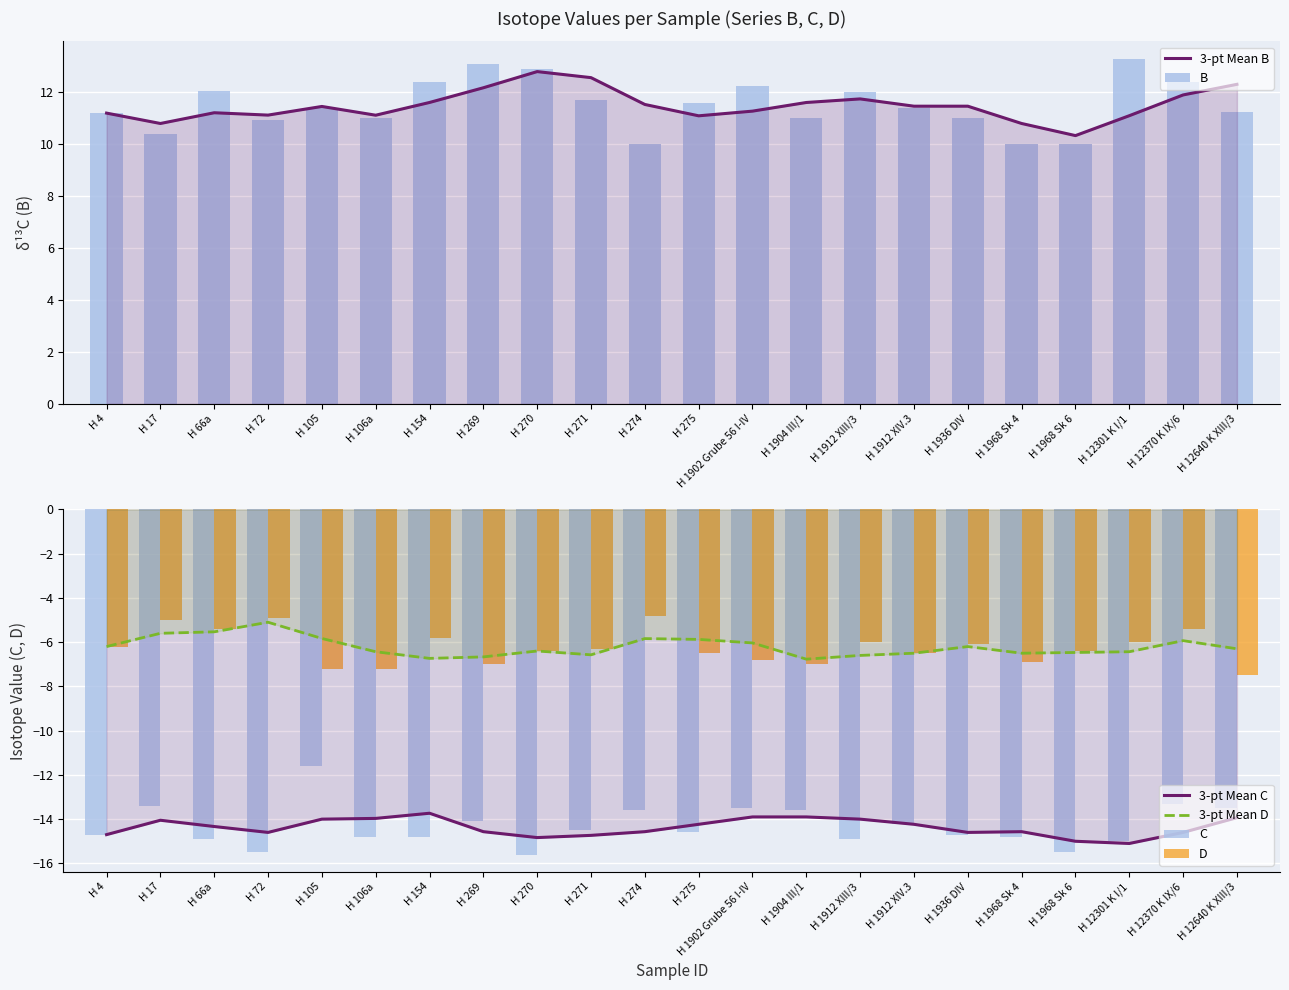

Which category has the lowest value across all series?

H 270